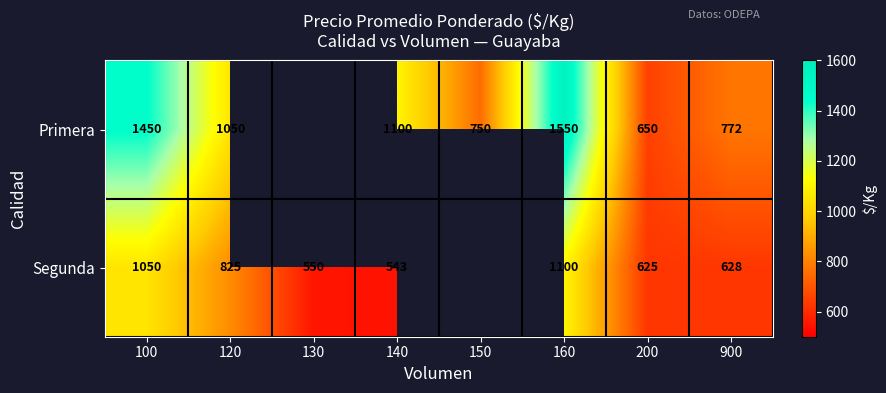

What is the difference between the Primera values at 900 and 200?

122